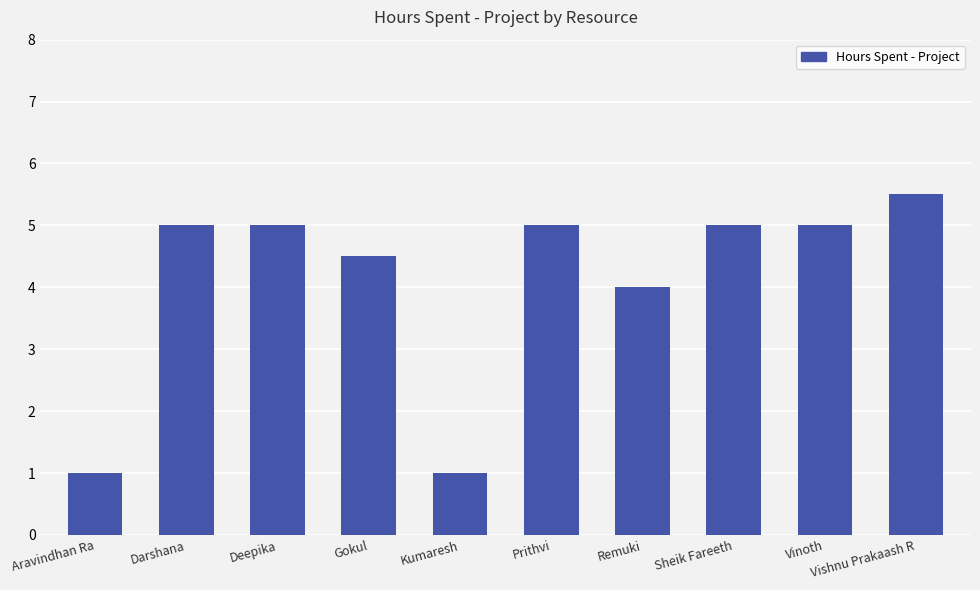

Approximately how many times larger is the value at Kumaresh compared to Darshana?

0.2